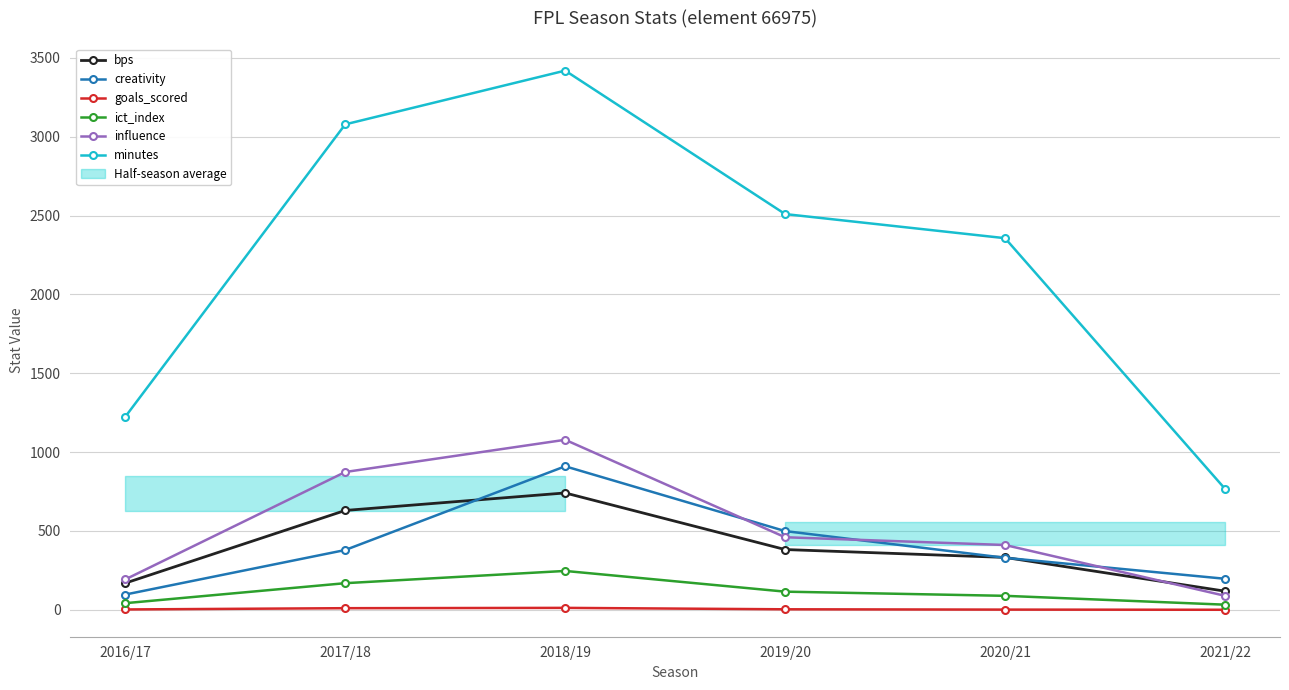

How many data points in ict_index are above 114?

3